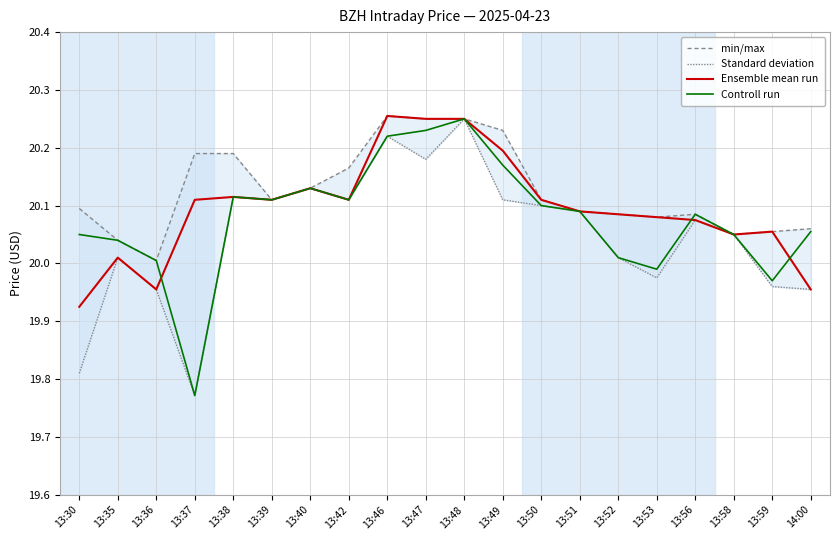

How many lines are shown in the chart?

4